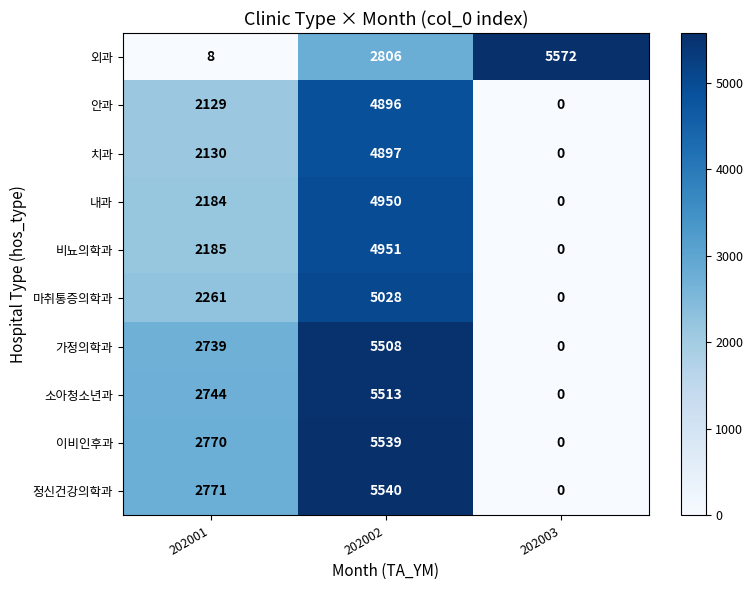

At which label is 가정의학과 closest to 2754?

202001